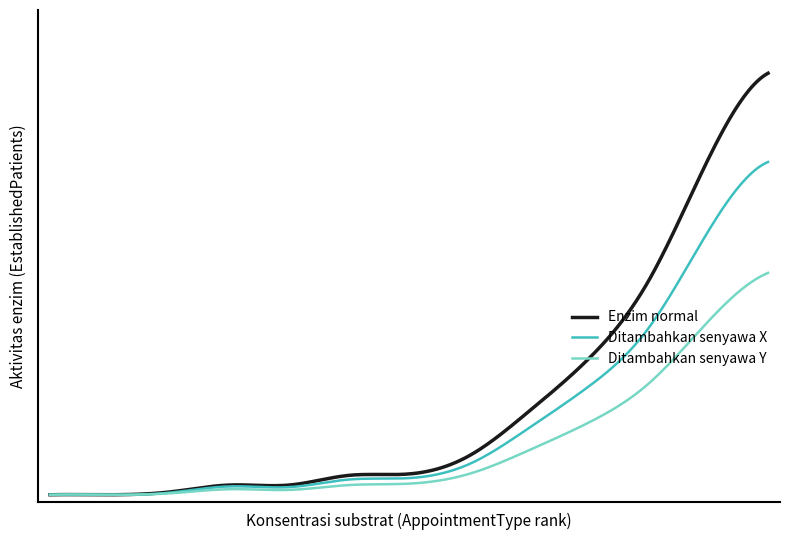

Does the chart display data point markers on the line(s)?

No